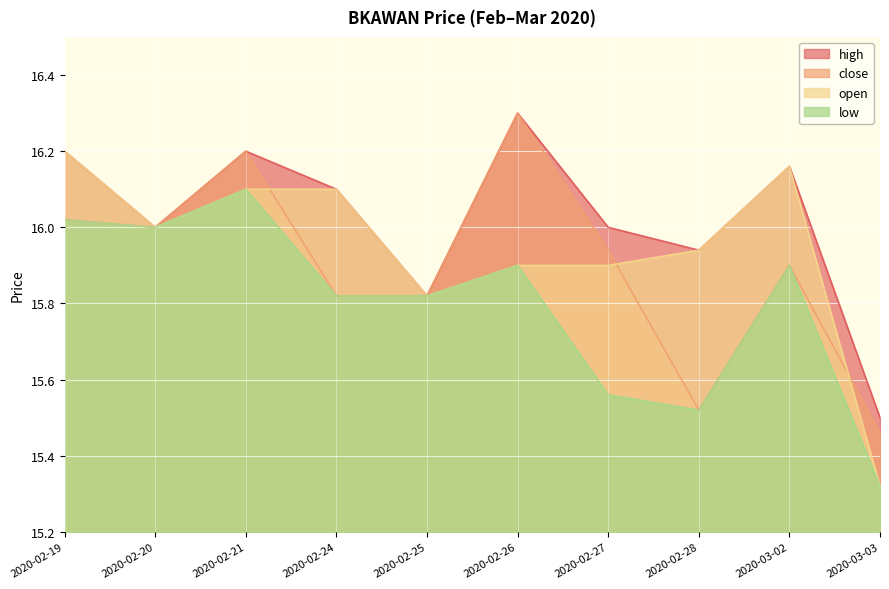

True or false: high and low intersect in this chart.

False